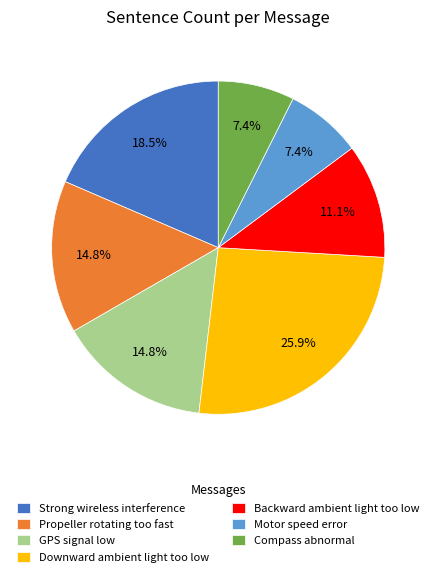

To the nearest percent, what is the difference between the largest and smallest slice percentages?

19%